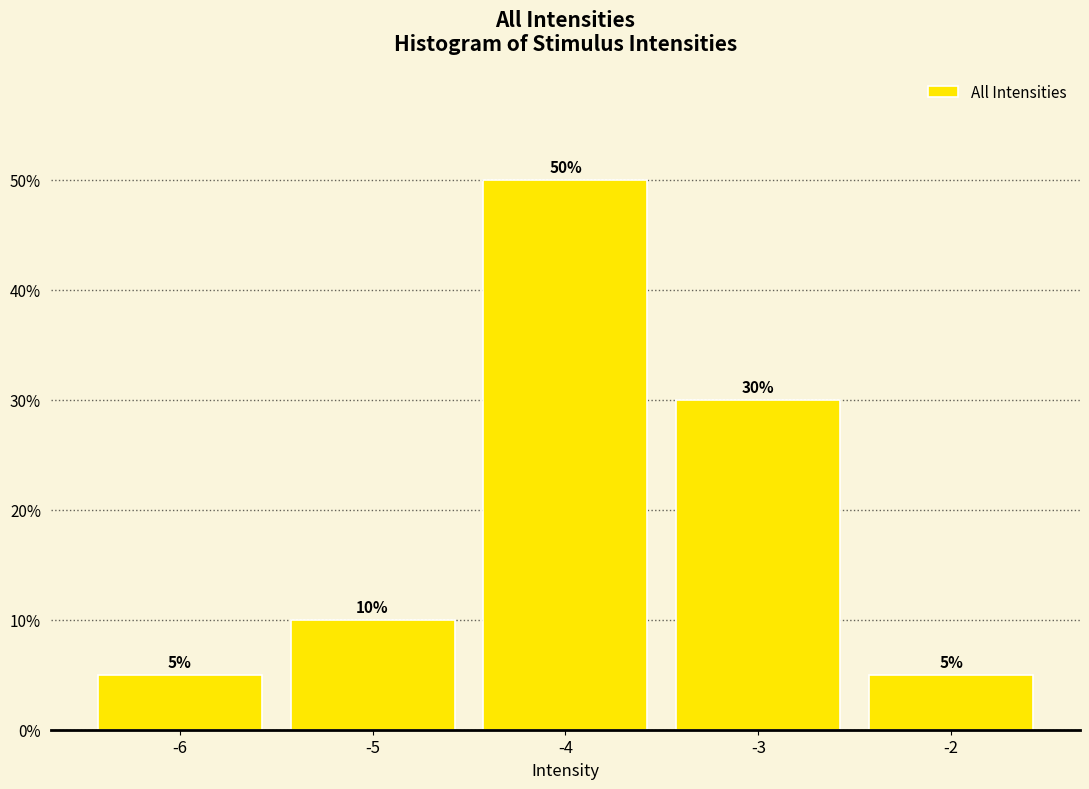

How tall is the bar that spans -2.5 to -1.5 on the x-axis?

5